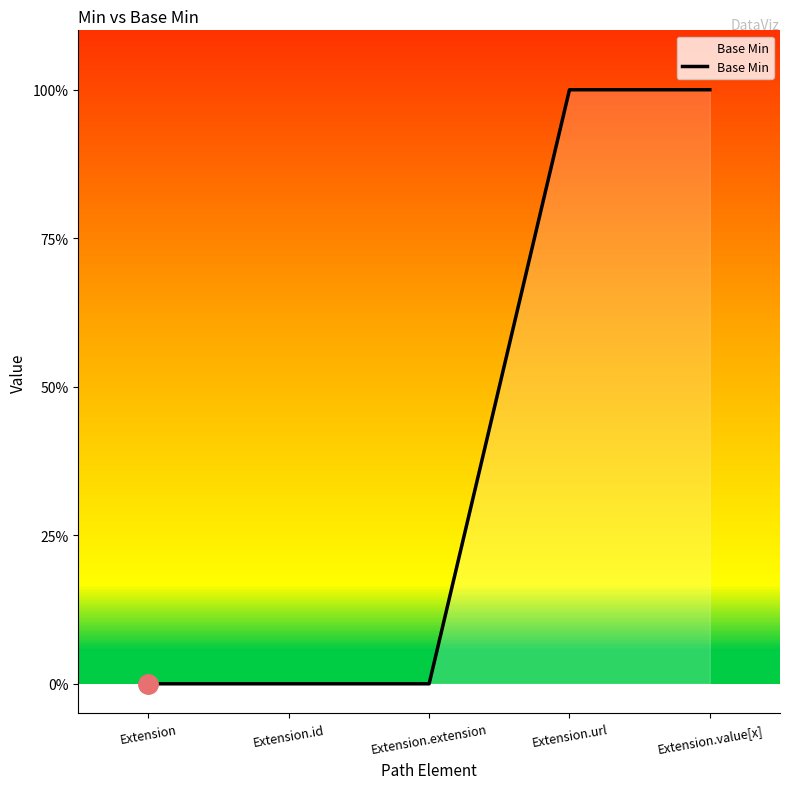

What is the sum of the values at Extension.url and Extension.id?

1